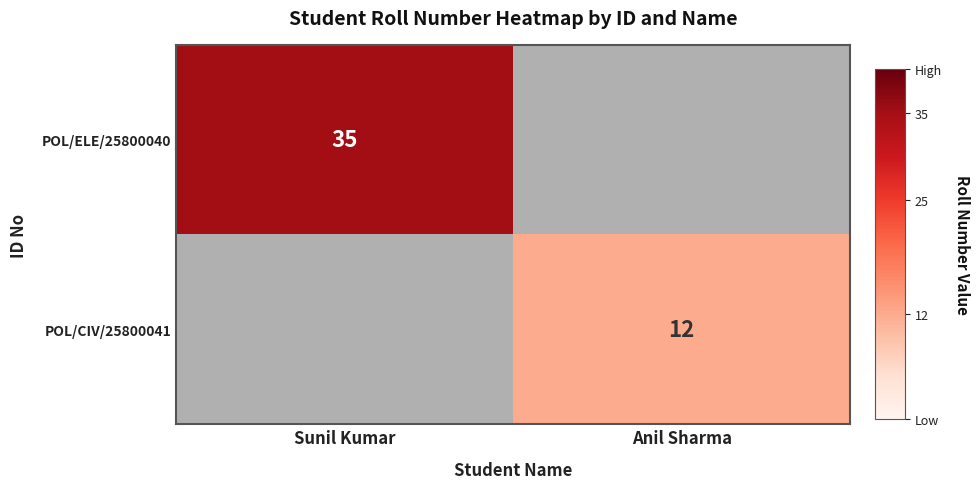

The value of POL/CIV/25800041 at Anil Sharma is 20. True or false?

False